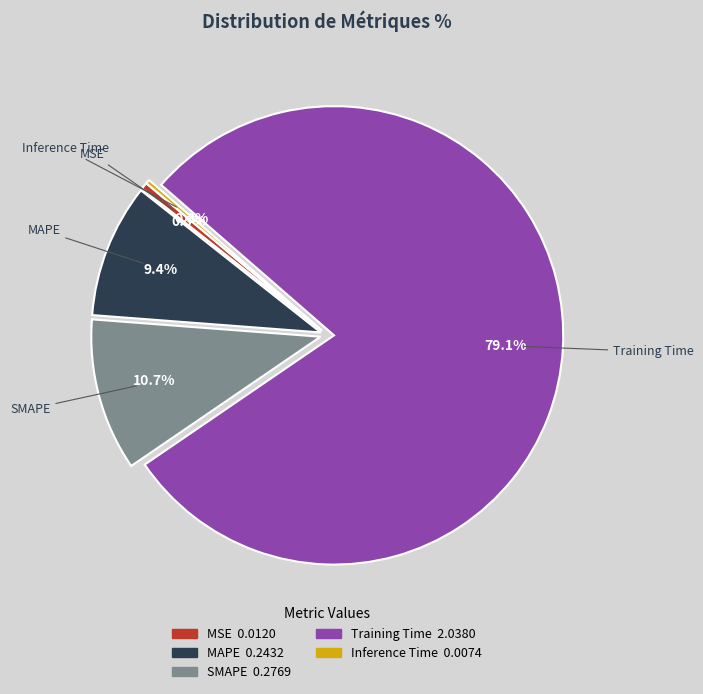

What portion of the pie excludes Training Time?

20.9%